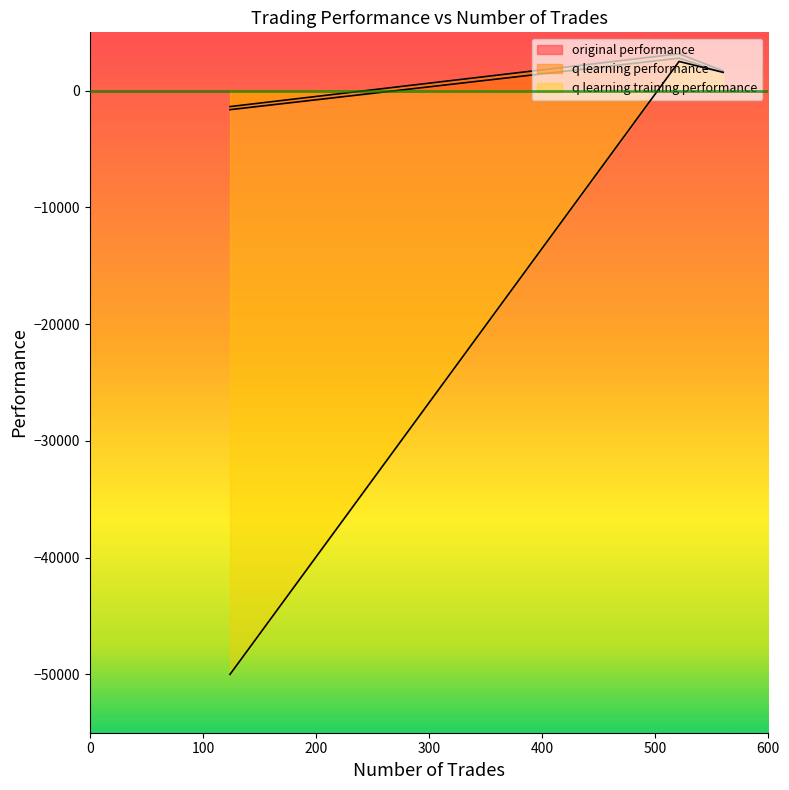

What is the lowest value of the original performance series?

-1623.1